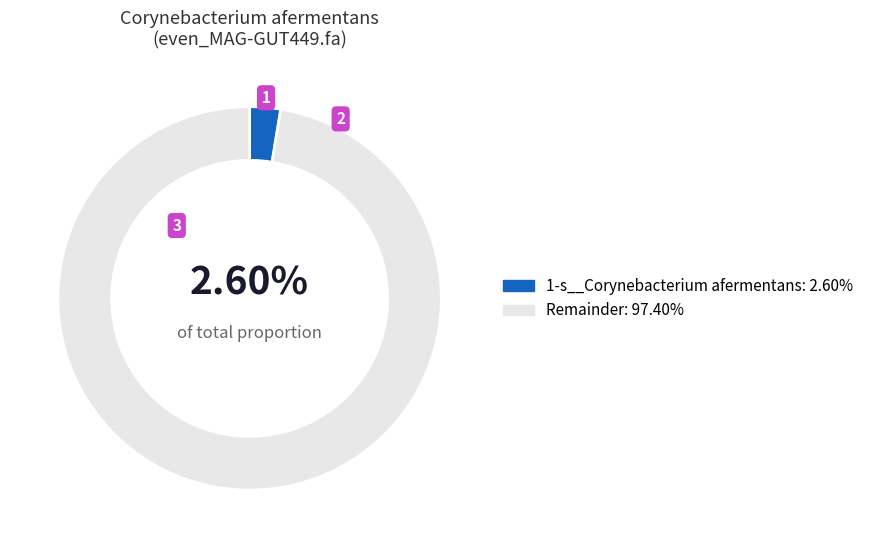

Does any single category account for the majority?

Yes